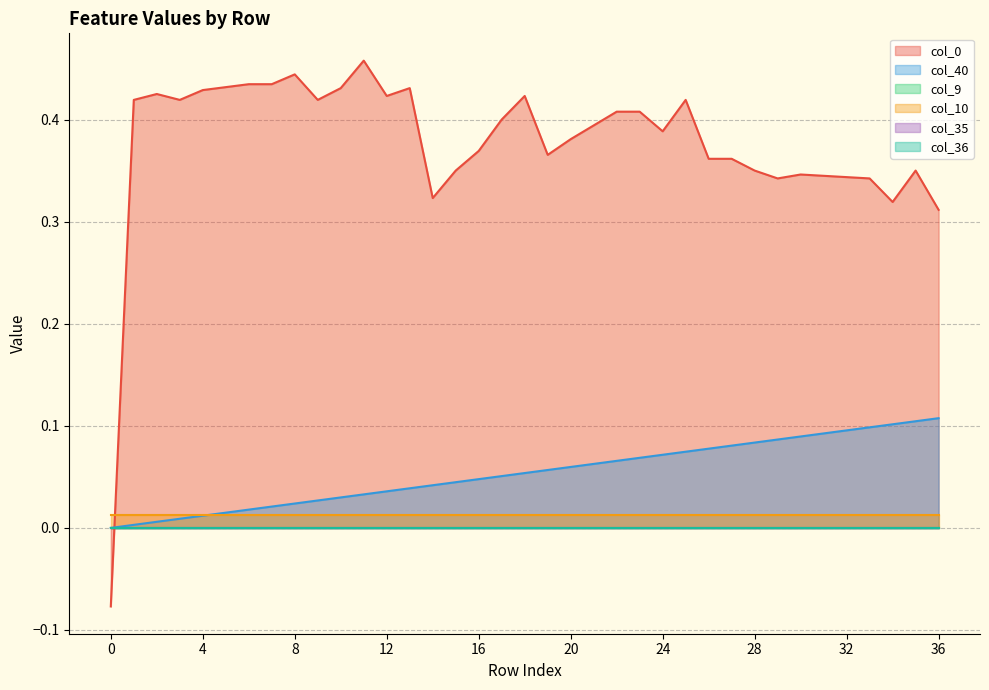

True or false: col_10 and col_35 intersect in this chart.

False